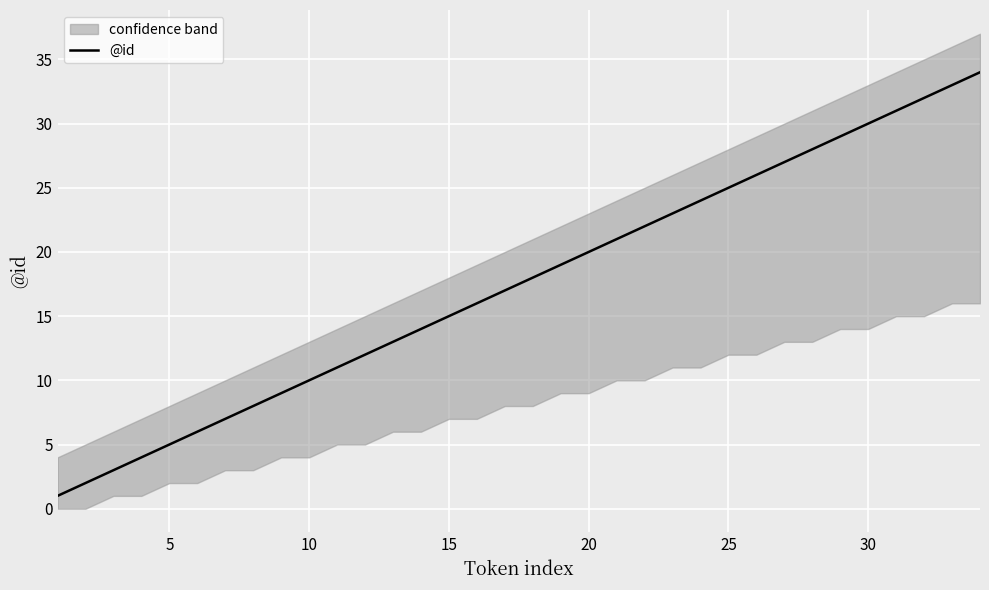

What is the highest value of the @id series?

34